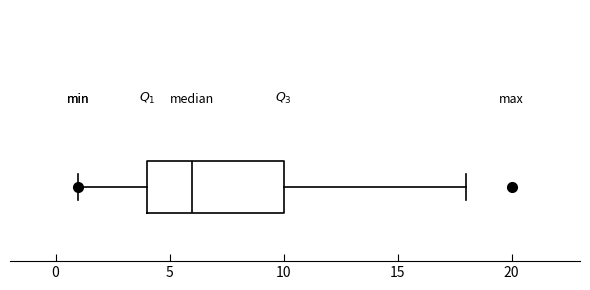

Transcribe this box plot: give where the median line is, the range the box spans, and where the two whiskers end, as read against the x-axis. The values are not printed on the chart, so give them approximately, as read against the axis.

median 6, box 4 to 10, whiskers 1 to 18